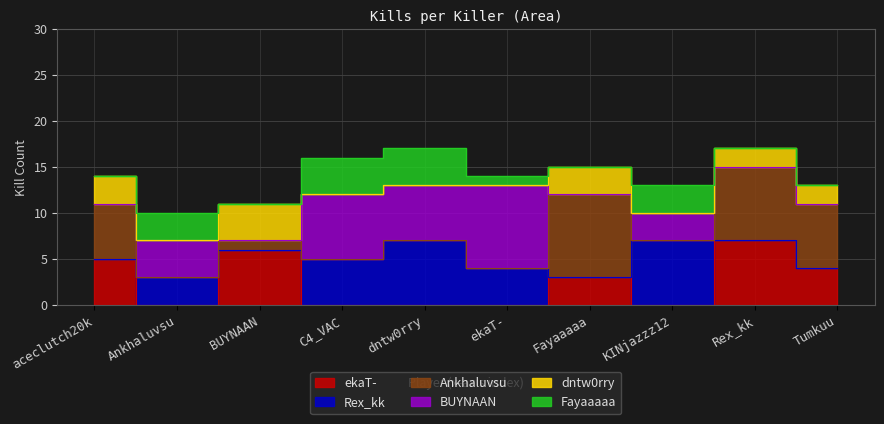

Does the chart display data point markers on the line(s)?

No